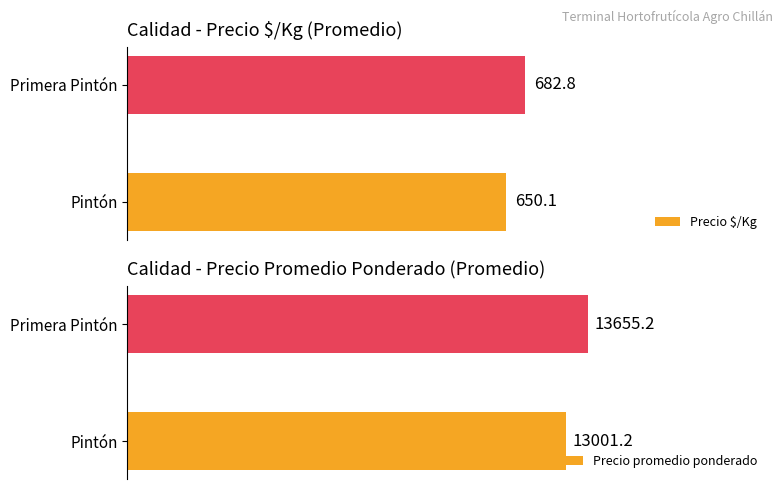

List the series in order of their overall mean, lowest first.

Precio $/Kg, Precio promedio ponderado